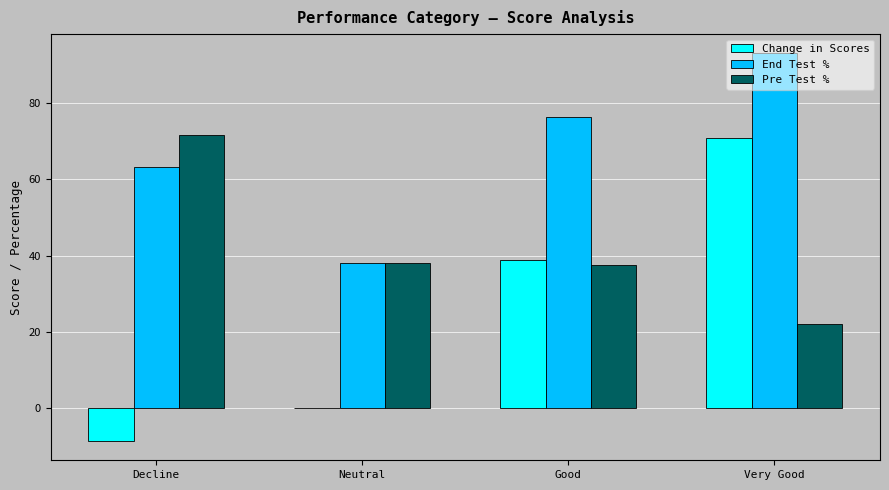

How many distinct data groups are displayed?

3